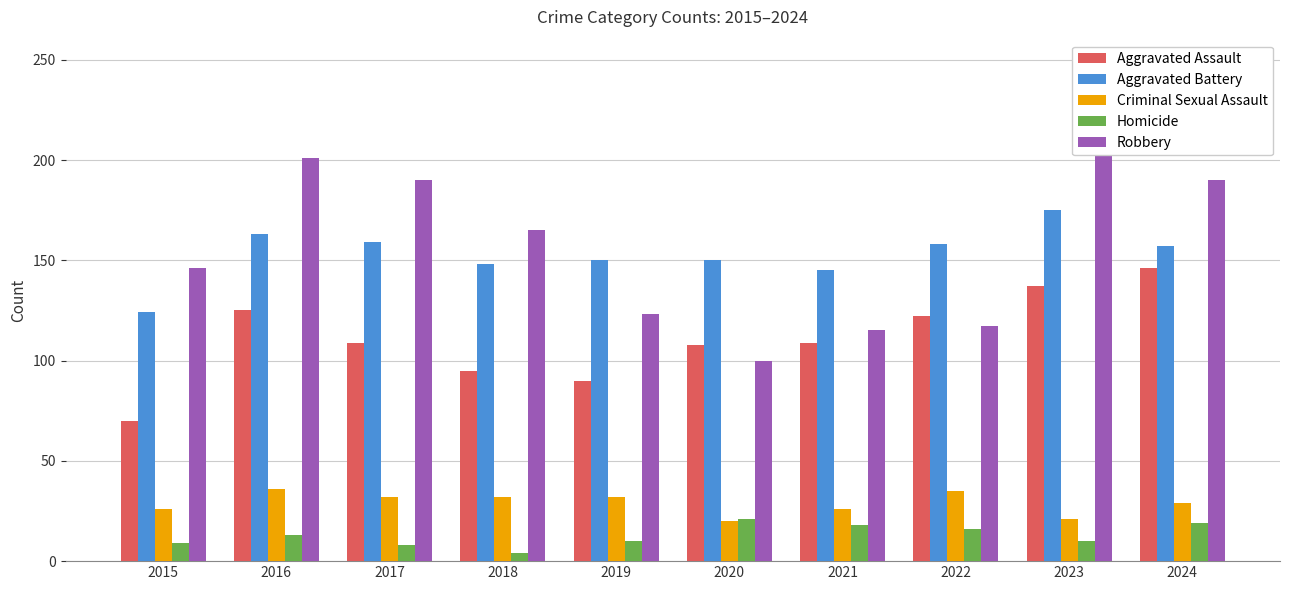

Where does the Aggravated Battery series first go above 157?

2016